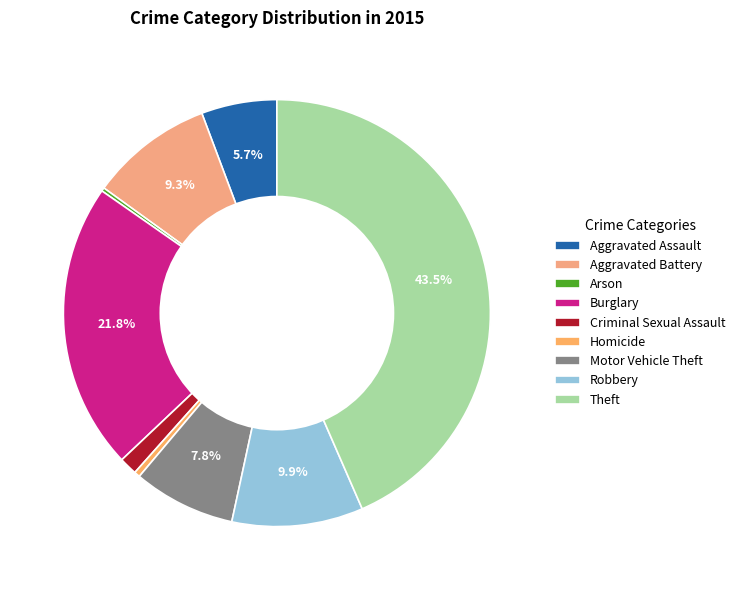

What percentage is the Burglary slice, to the nearest percent?

22%